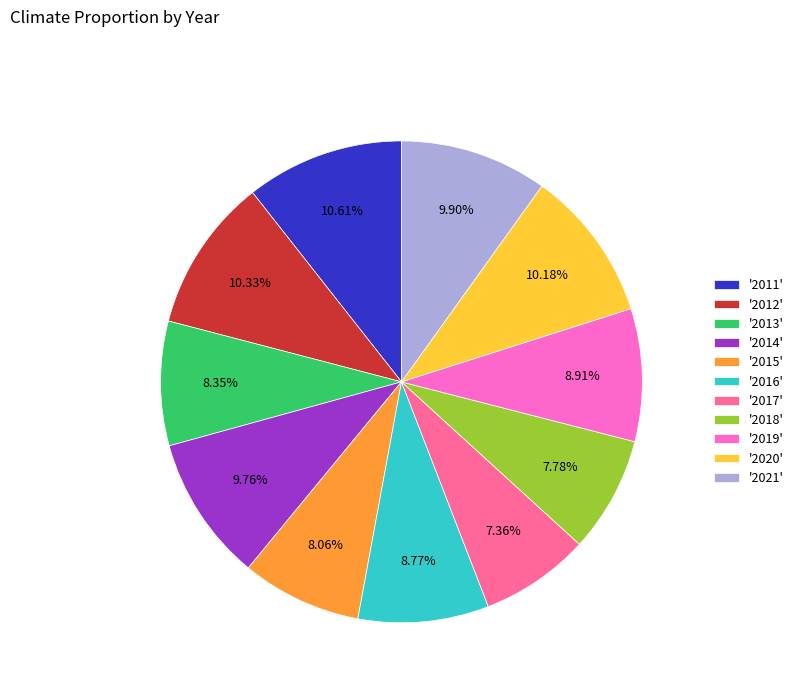

Is there any slice that represents more than half of the pie?

No